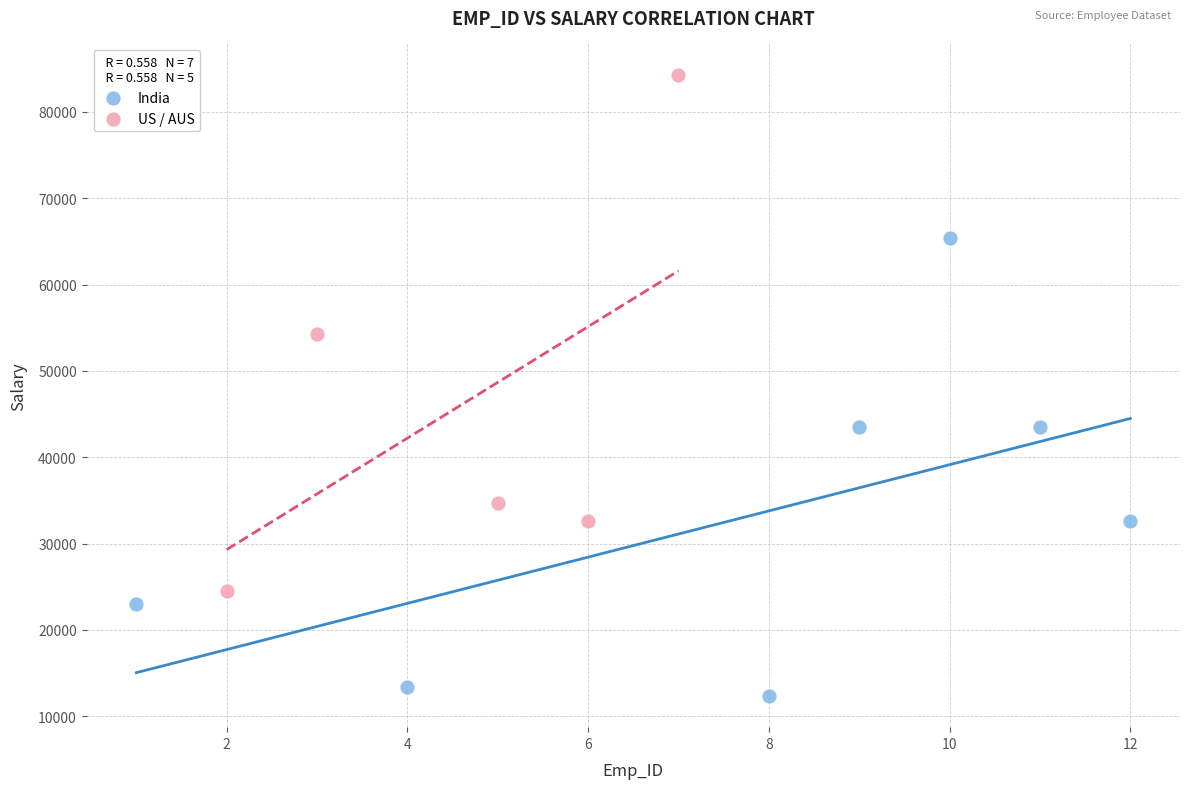

Which series has the largest Y range (max minus min)?

US / AUS